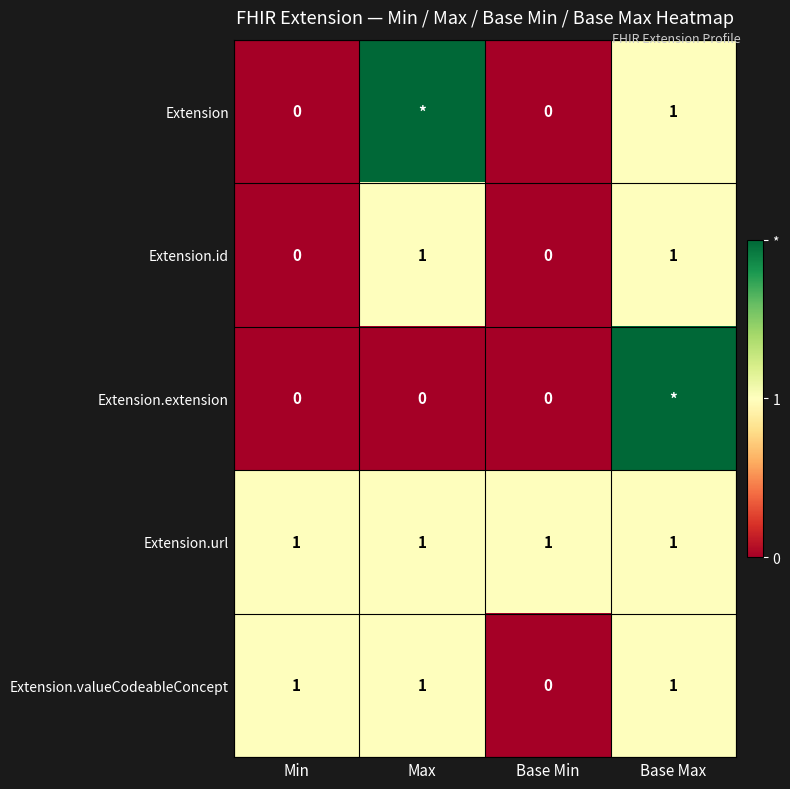

True or false: Extension.valueCodeableConcept has a value of 1 at Base Max.

True